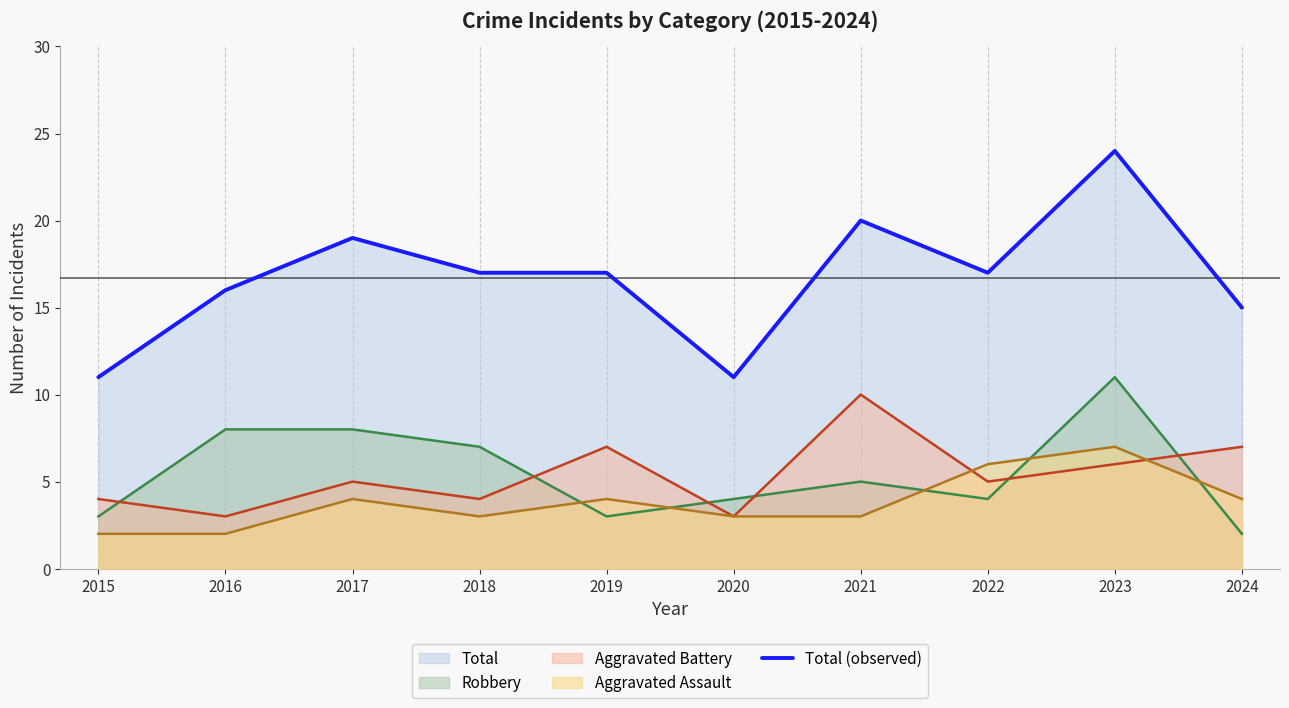

How many values are below 17?

4